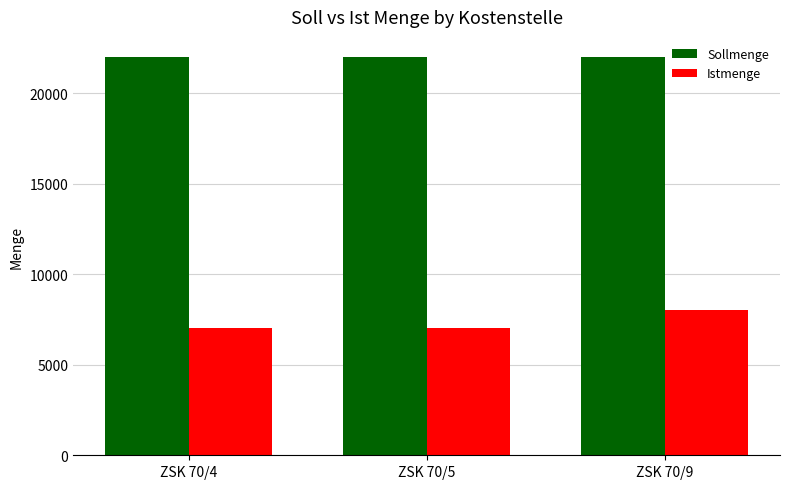

Which series has the largest range (max minus min)?

Istmenge